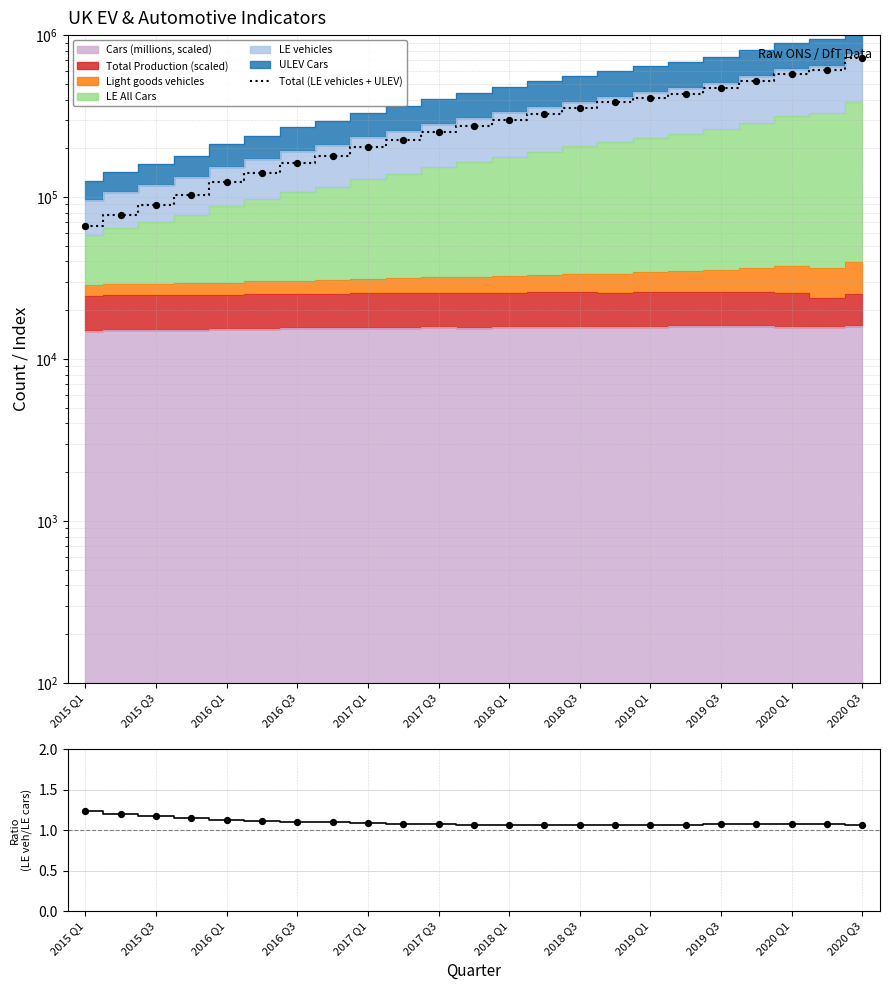

At which category is the sum across all series the highest?

2020 Q3